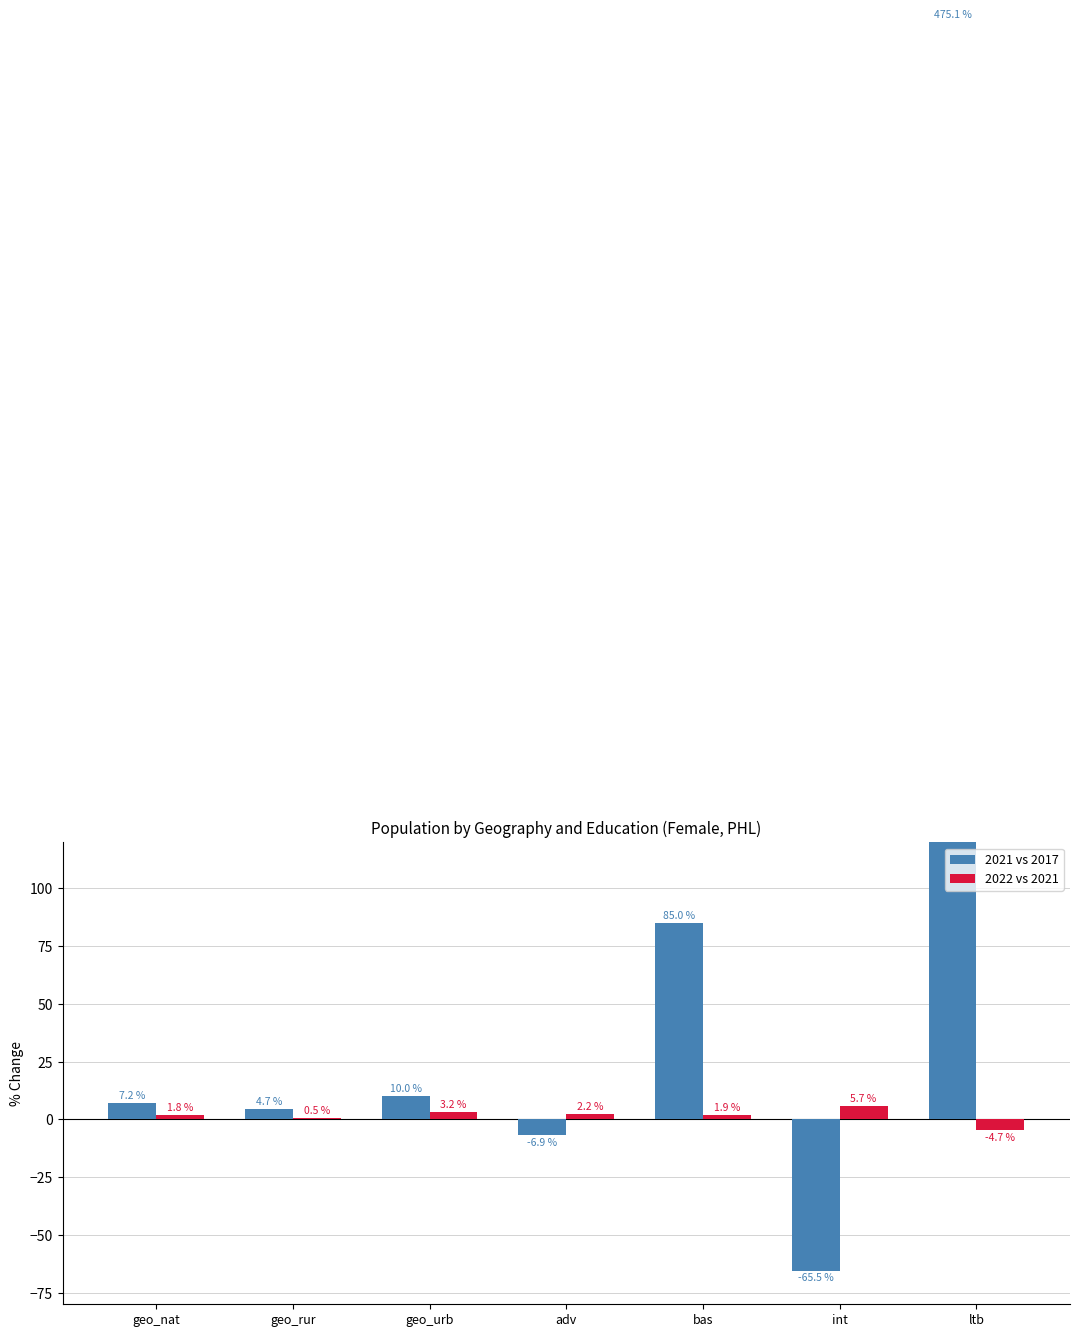

What is the minimum value shown in the chart?

-65.5